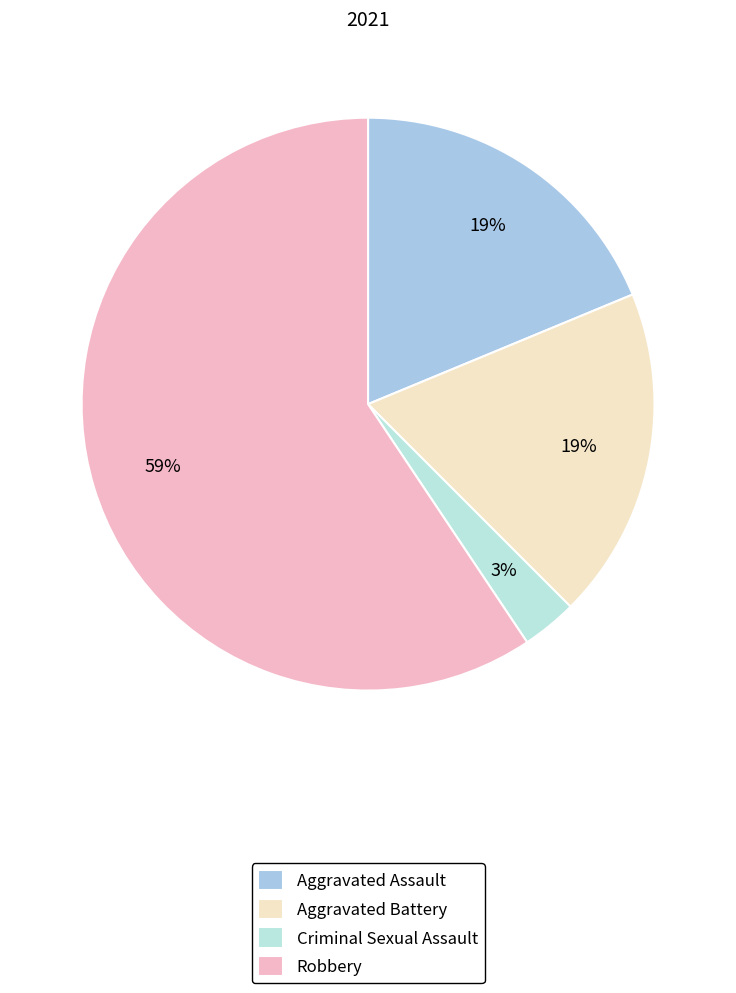

Count the number of slices in the pie.

4